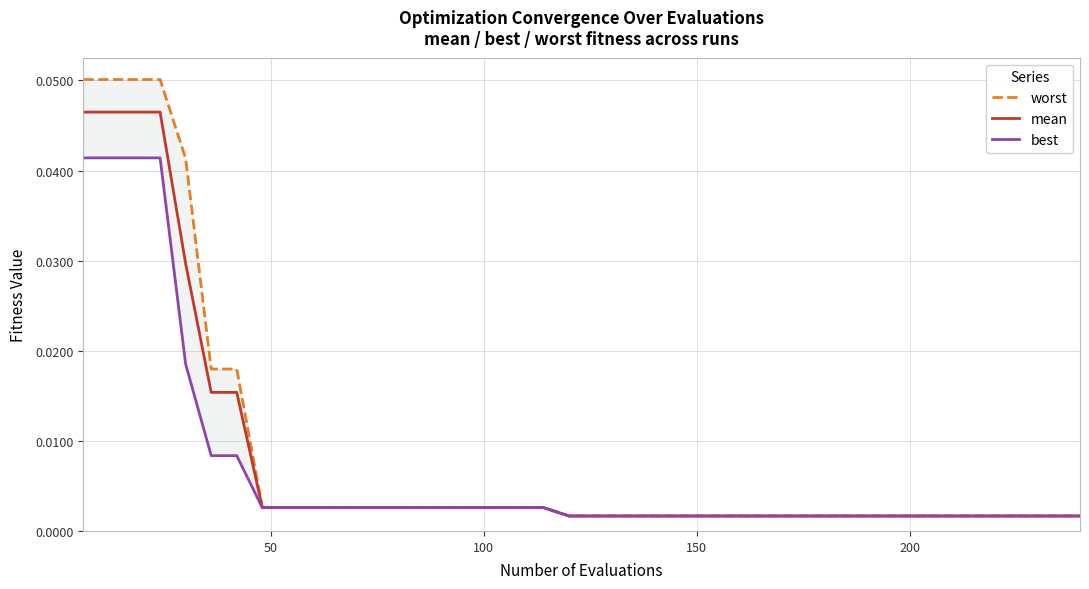

Is it true that best equals 0.0 at 38?

False